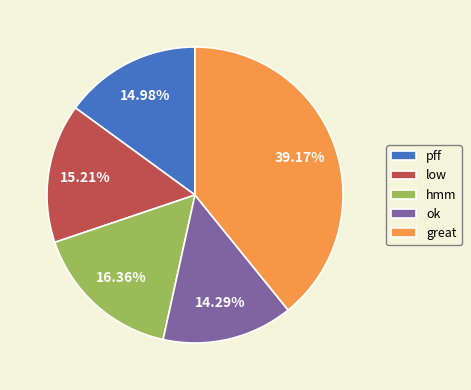

Does ok account for over 50% of the chart?

No